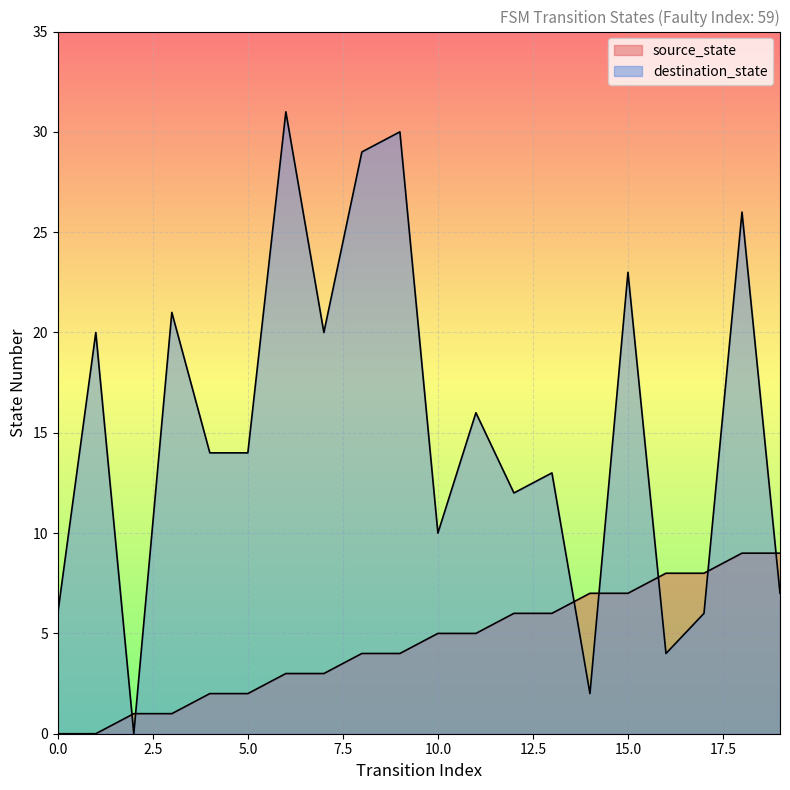

The destination_state series shows 18 at 13. True or false?

False